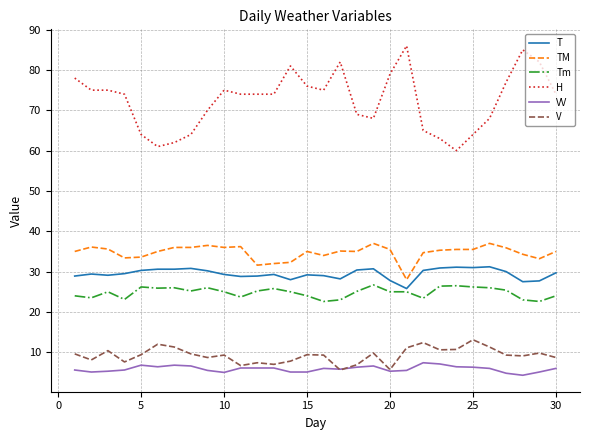

What are all the series names shown in the legend?

T, TM, Tm, H, VV, V